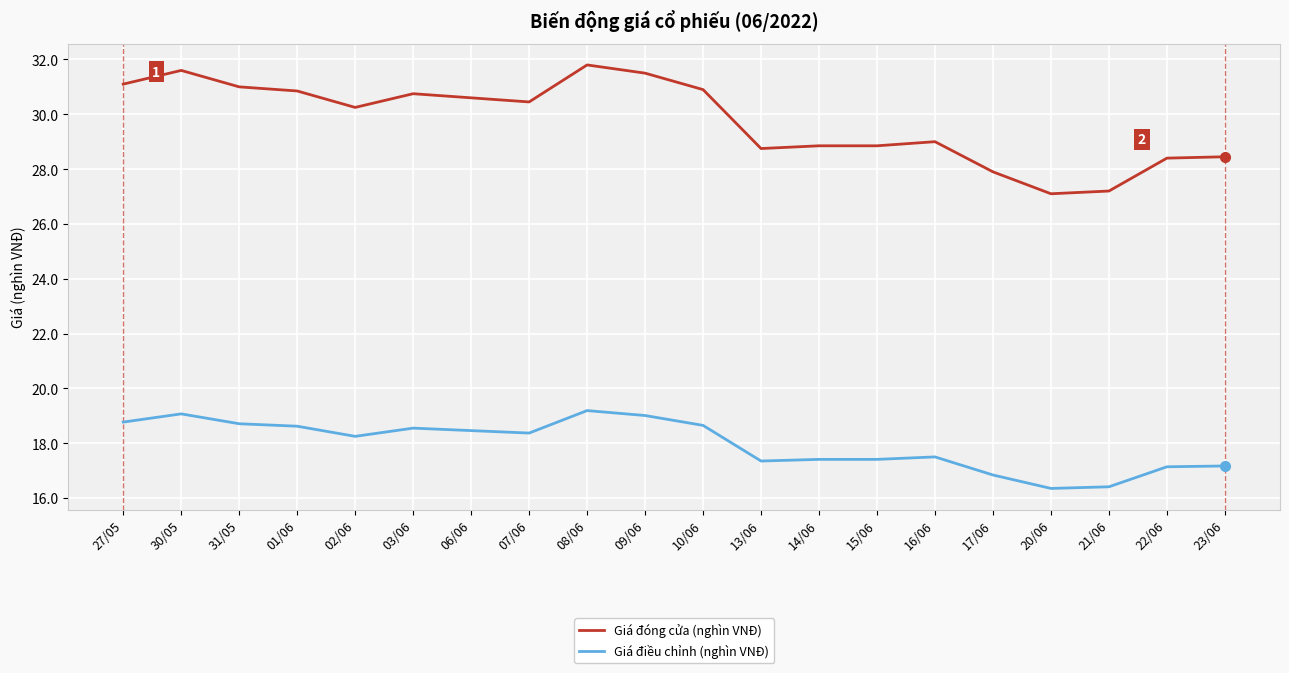

At which label does Giá đóng cửa (nghìn VNĐ) first exceed 30?

27/05